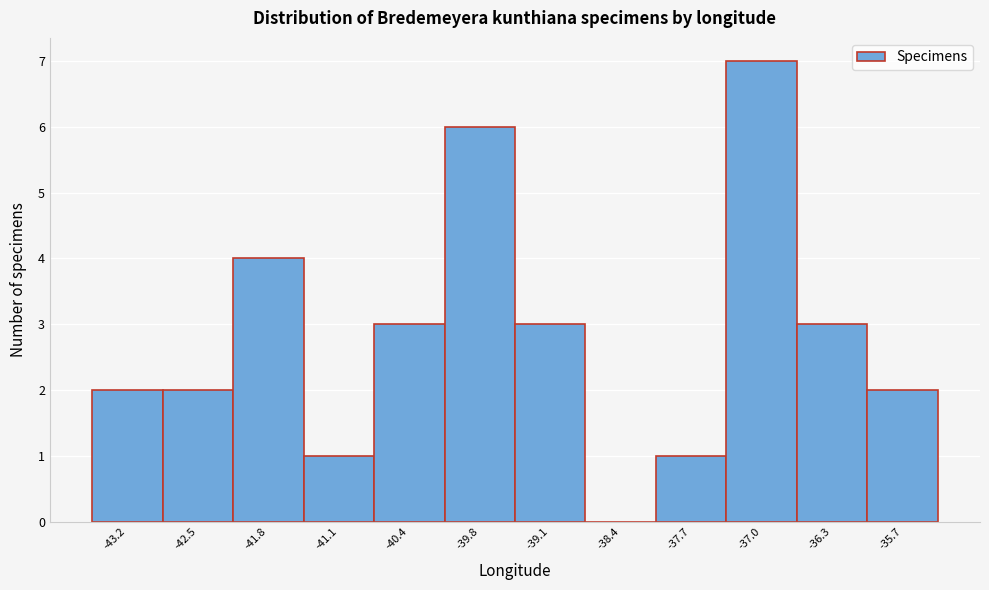

Reading right to left, what are all the values shown in this chart?

-35.7=2	-36.3=3	-37.0=7	-37.7=1	-38.4=0	-39.1=3	-39.8=6	-40.4=3	-41.1=1	-41.8=4	-42.5=2	-43.2=2